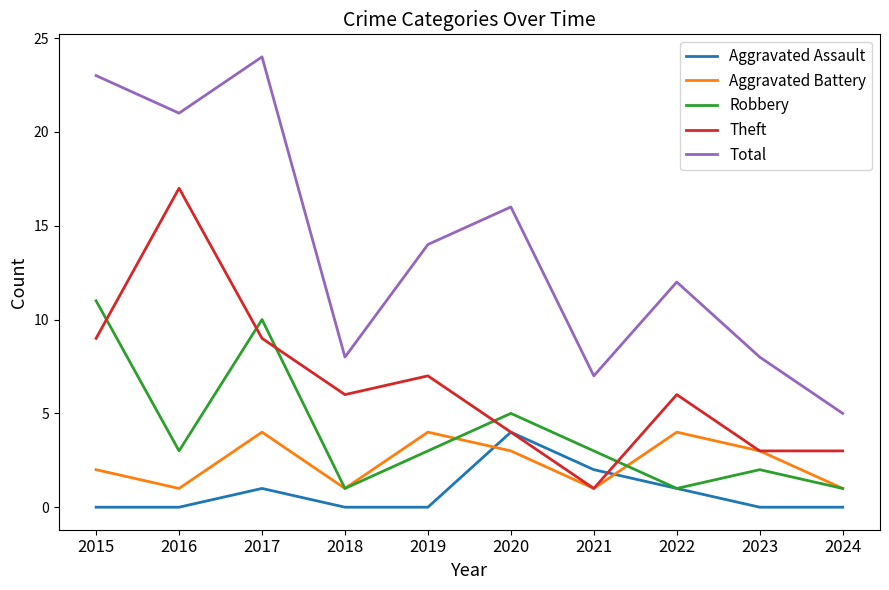

Which series changed the most between 2019 and 2021?

Total